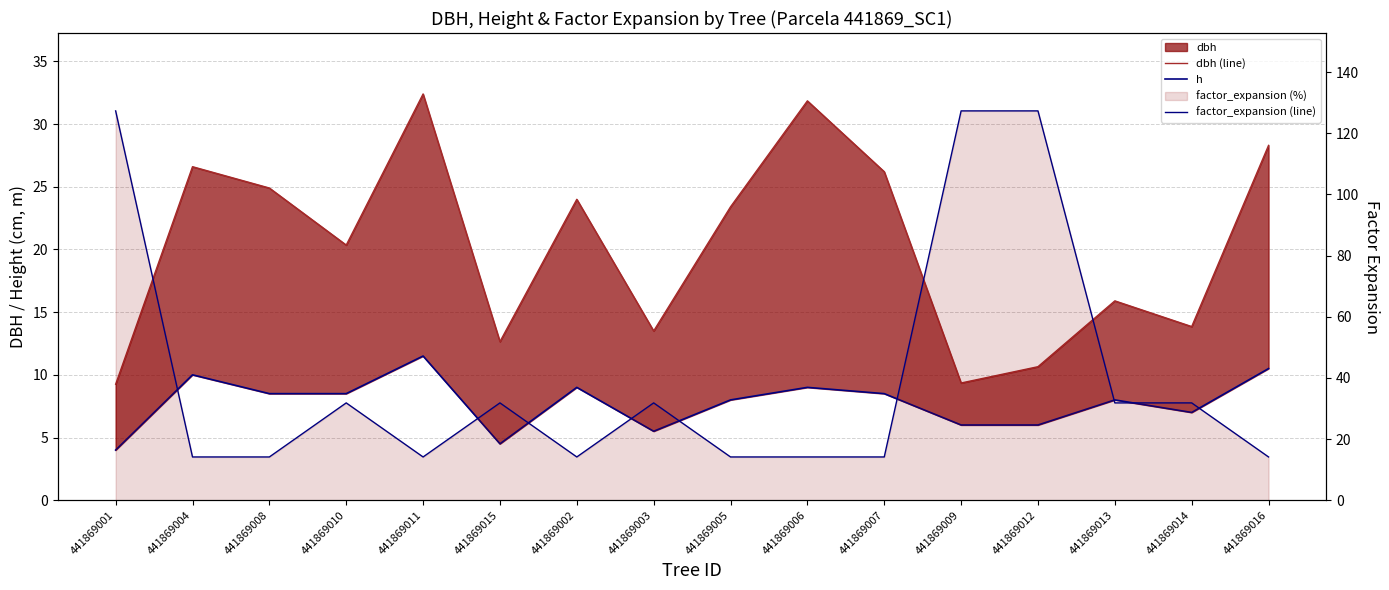

Does the chart display data point markers on the line(s)?

No